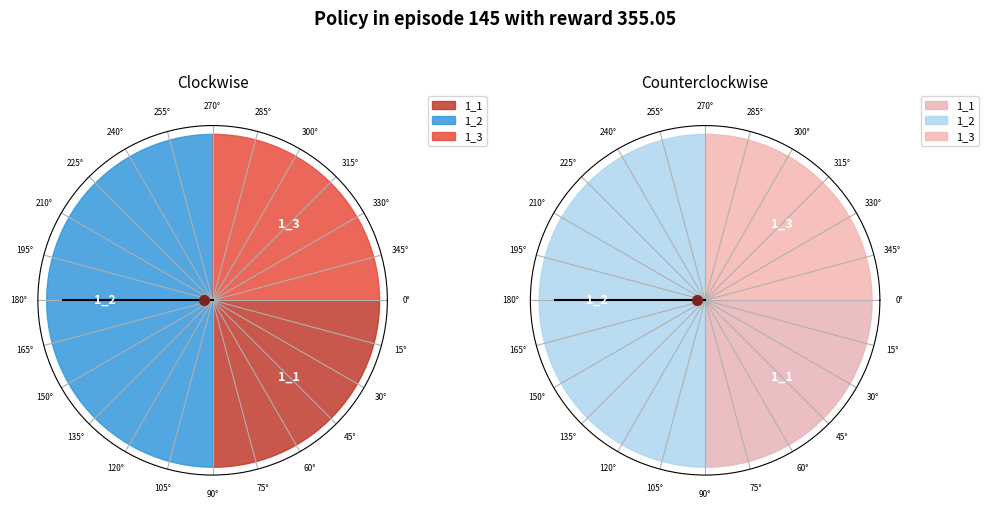

What percentage is the 1_2 slice, to the nearest percent?

50%